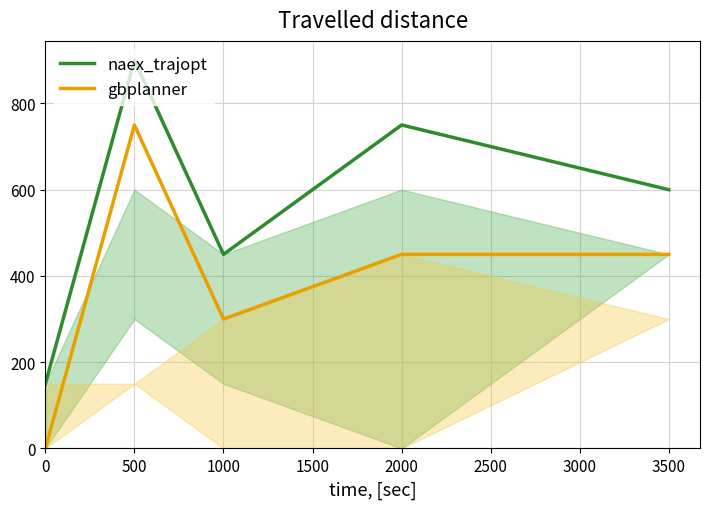

True or false: naex_trajopt and gbplanner cross at least once.

False